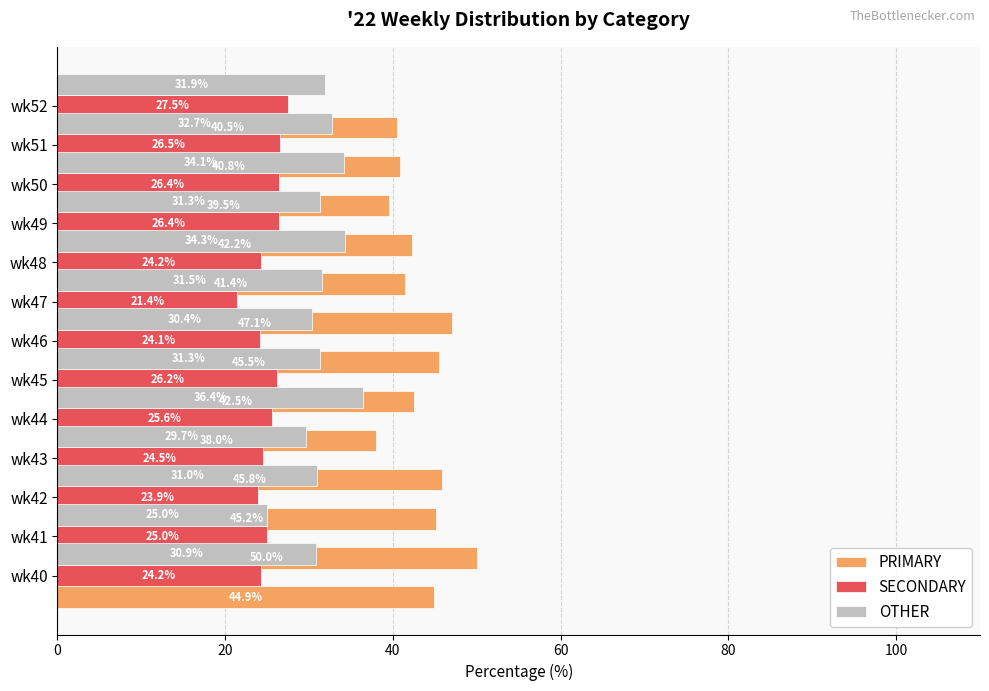

What is the sum of the OTHER values at wk43 and wk42?

56.0